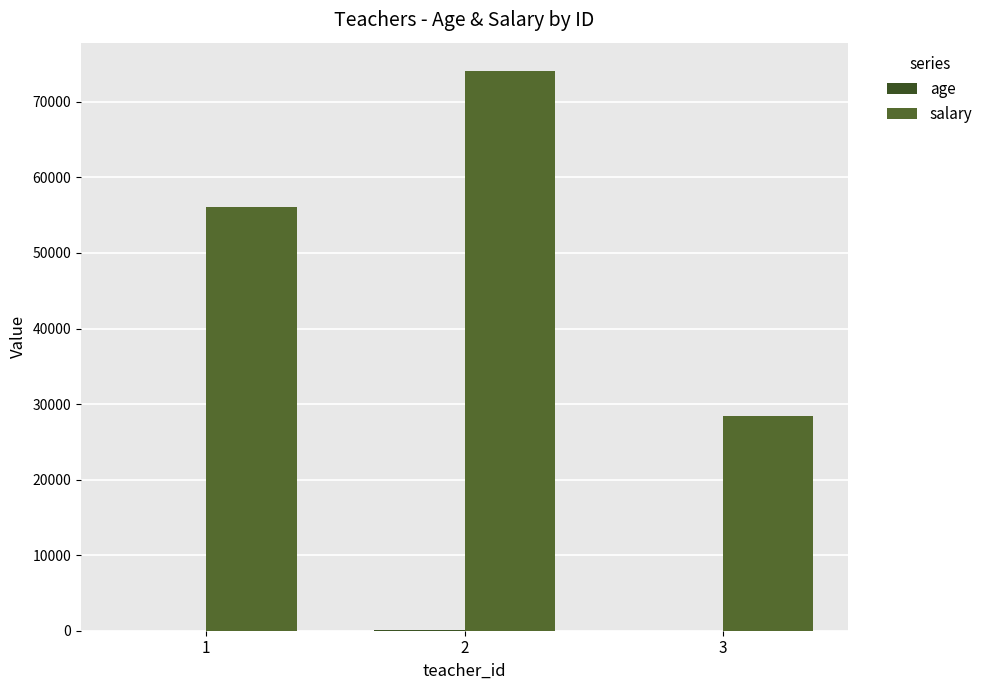

Are the bars horizontal?

No